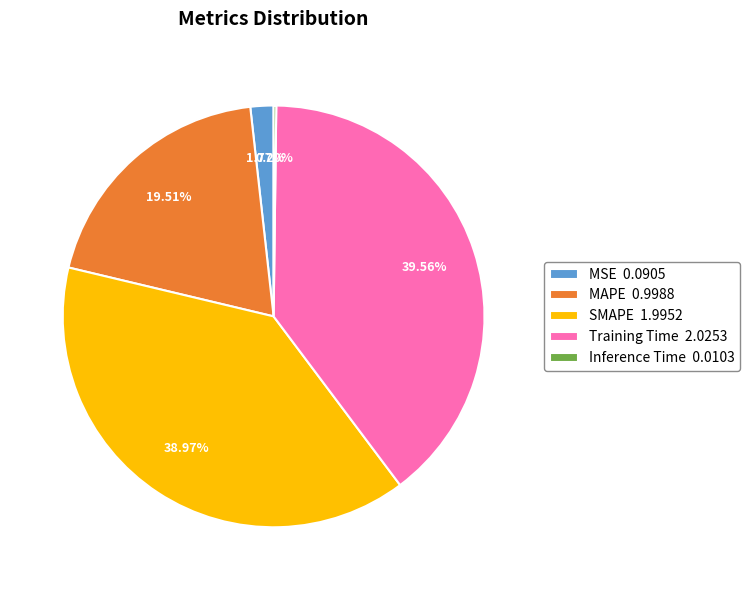

Which has a higher value, MAPE 0.9988 or SMAPE 1.9952?

SMAPE 1.9952